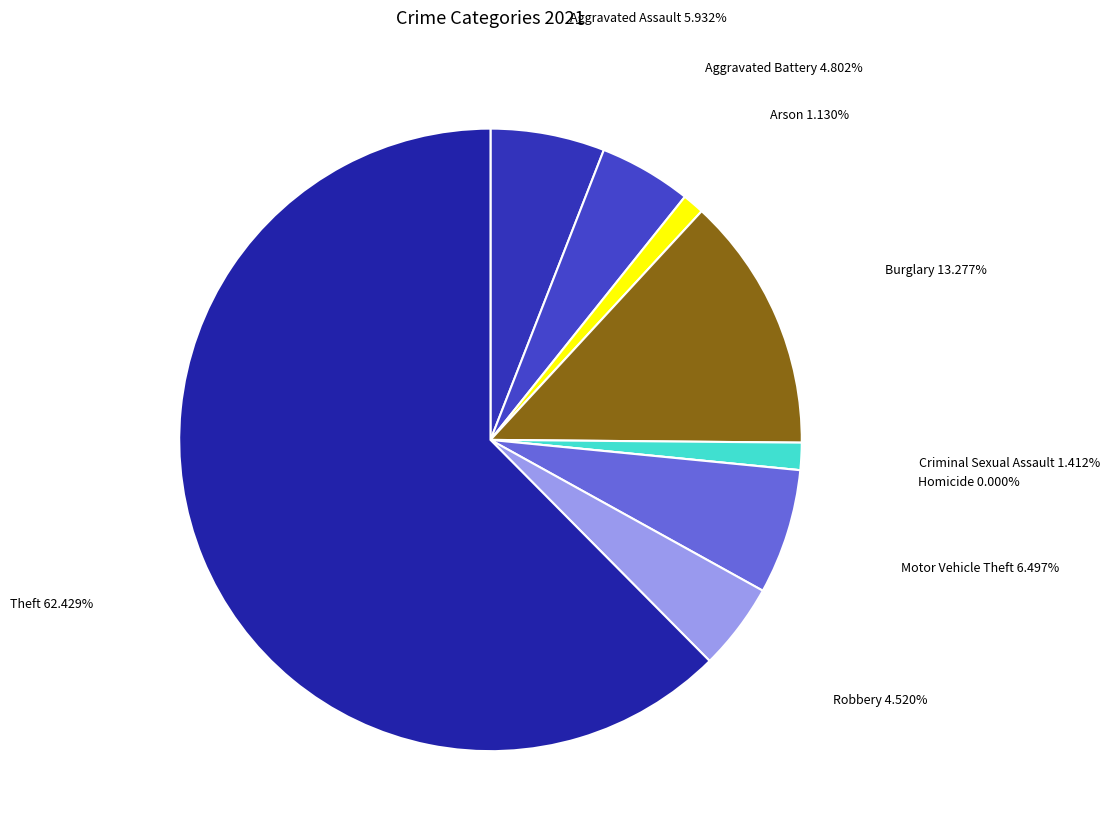

To the nearest percent, what portion does Criminal Sexual Assault represent?

1%